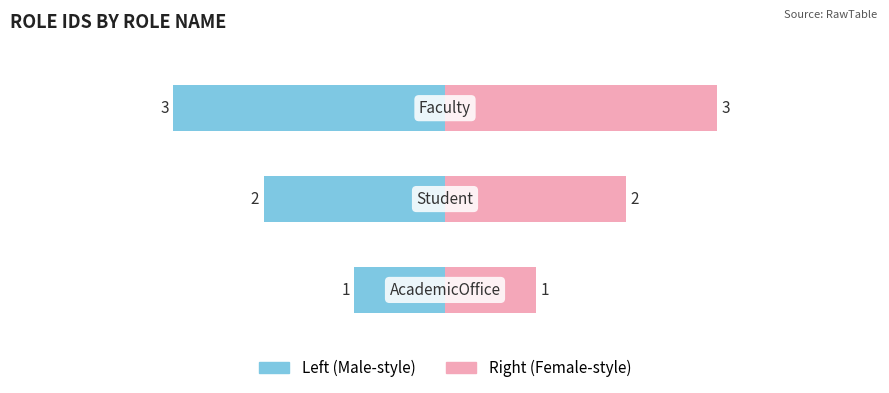

Reading left to right, what are all the values shown in this chart?

RoleID (left): −6=-1	−4=-2	−2=-3
RoleID (right): −6=1	−4=2	−2=3